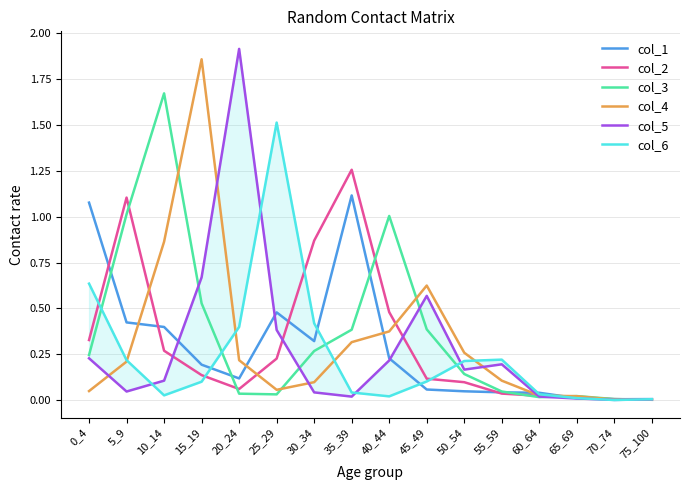

What is the value of the col_2 point at the 3rd from the left?

0.3